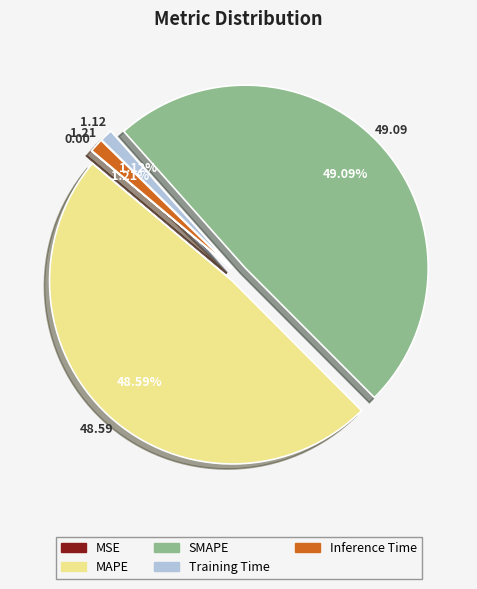

Which has a higher value, Training Time or MAPE?

MAPE